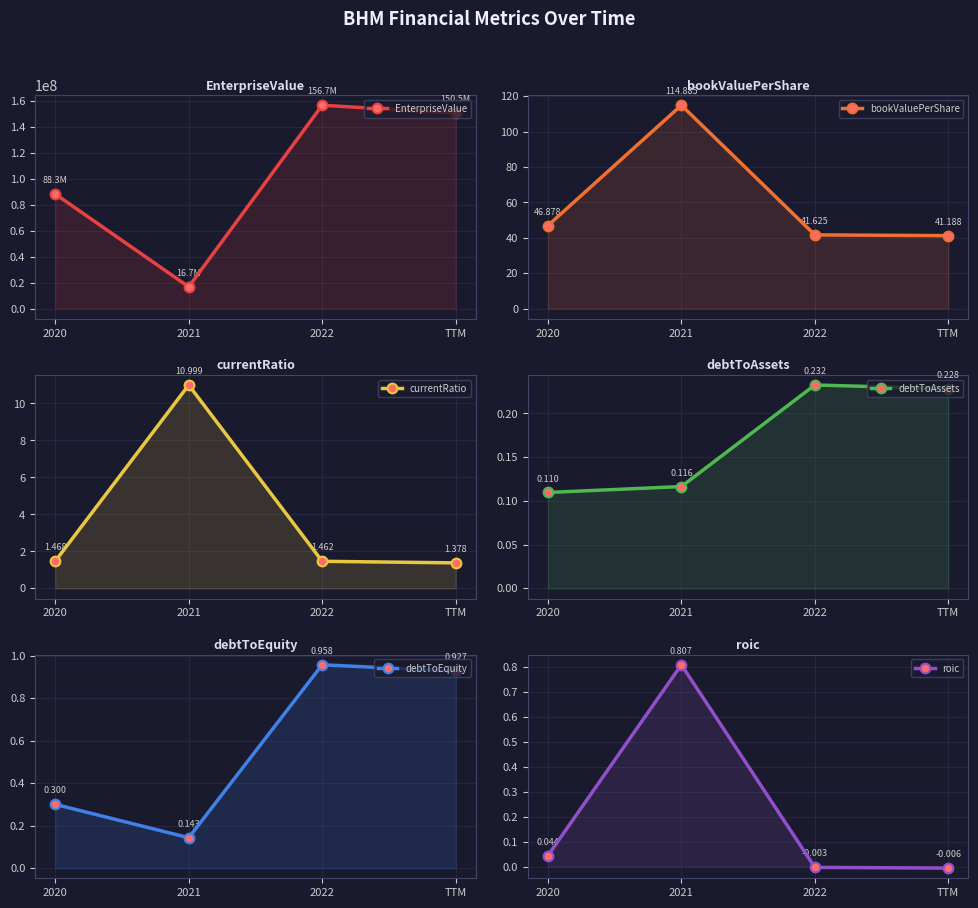

True or false: bookValuePerShare and EnterpriseValue intersect in this chart.

False